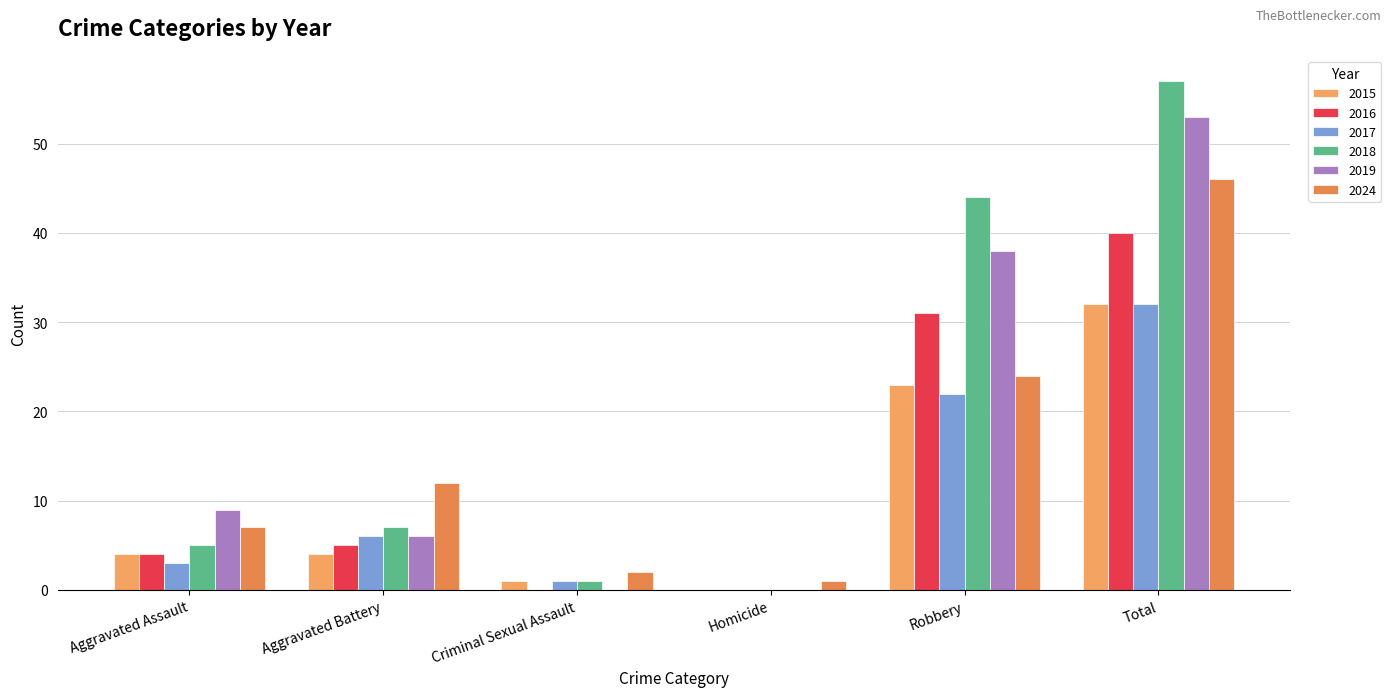

Which series has the largest total across all categories?

2018